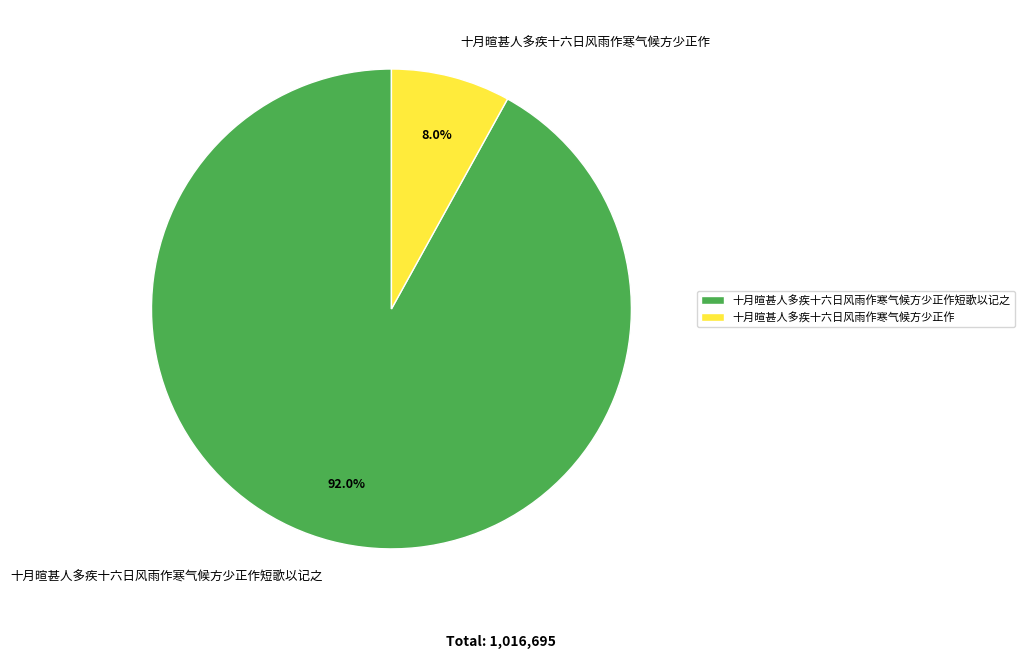

How many slices are in this pie chart?

2